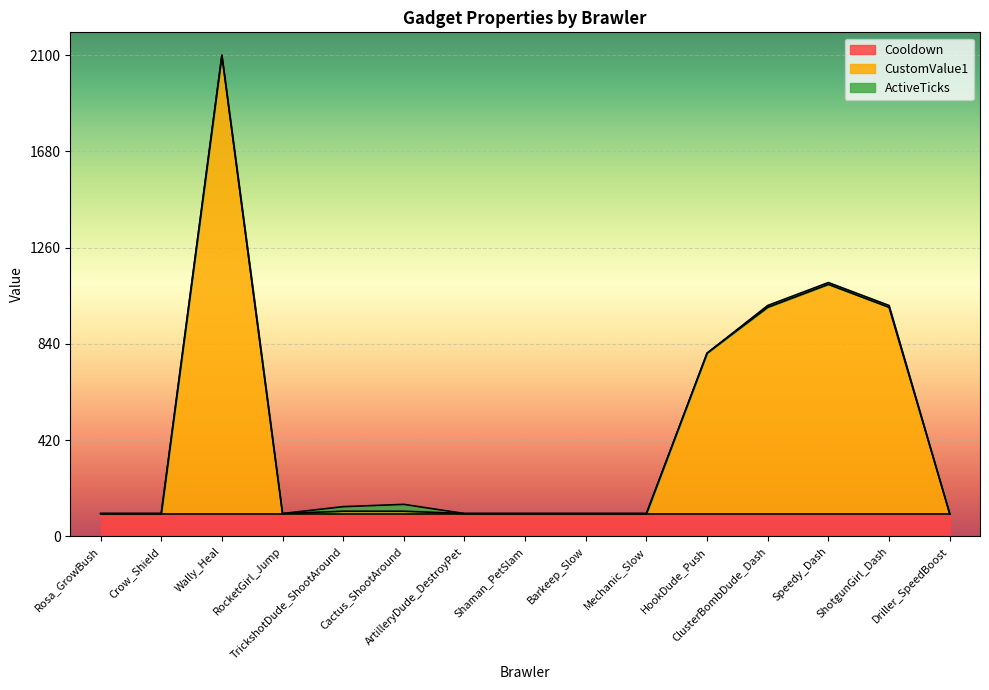

Is the value of CustomValue1 at Speedy_Dash greater than the value of ActiveTicks at TrickshotDude_ShootAround?

Yes